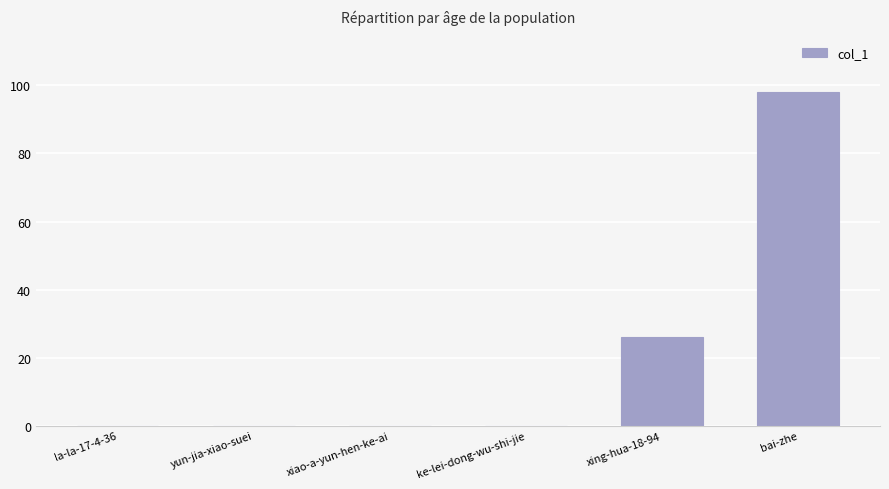

Which category has the highest value across all series?

bai-zhe